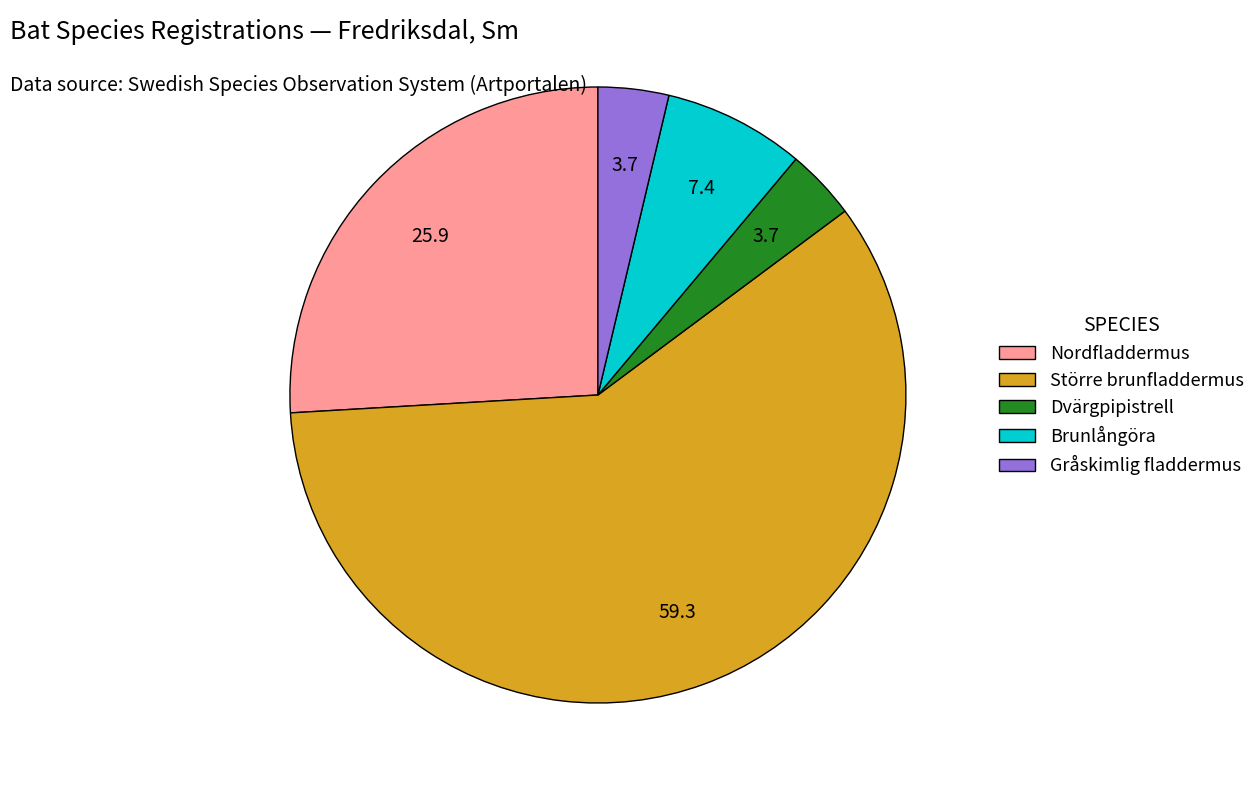

Which has a higher value, Gråskimlig fladdermus or Brunlångöra?

Brunlångöra